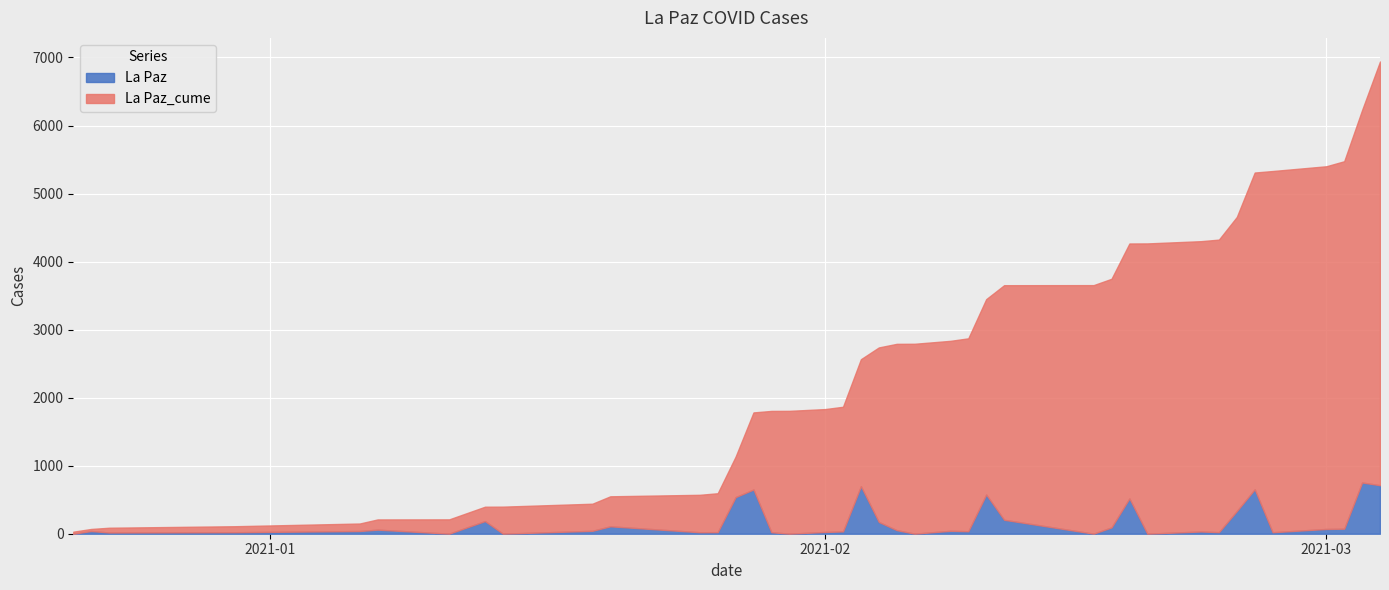

Count the number of data series in this chart.

2